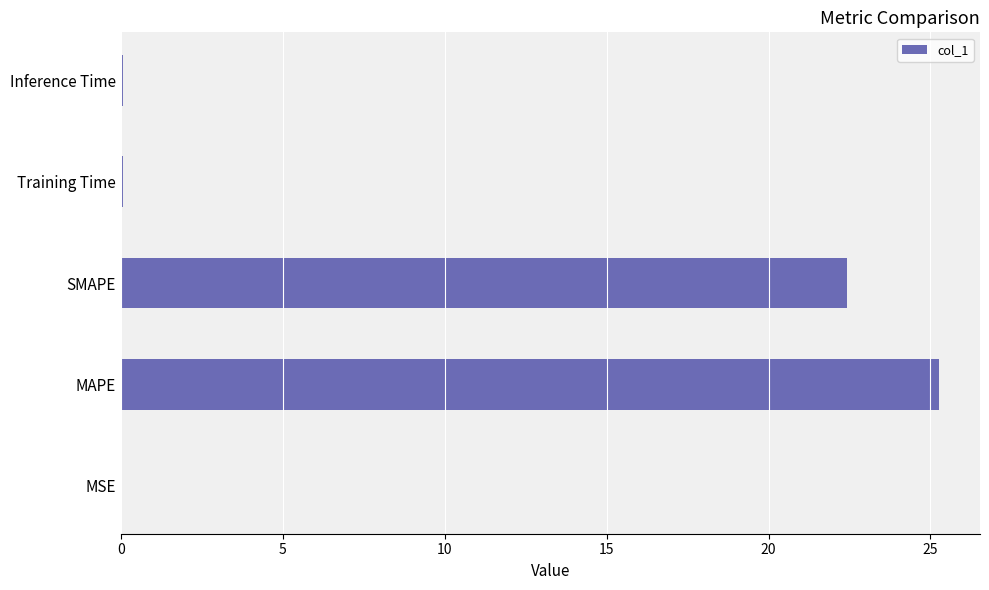

Are the bars horizontal?

Yes